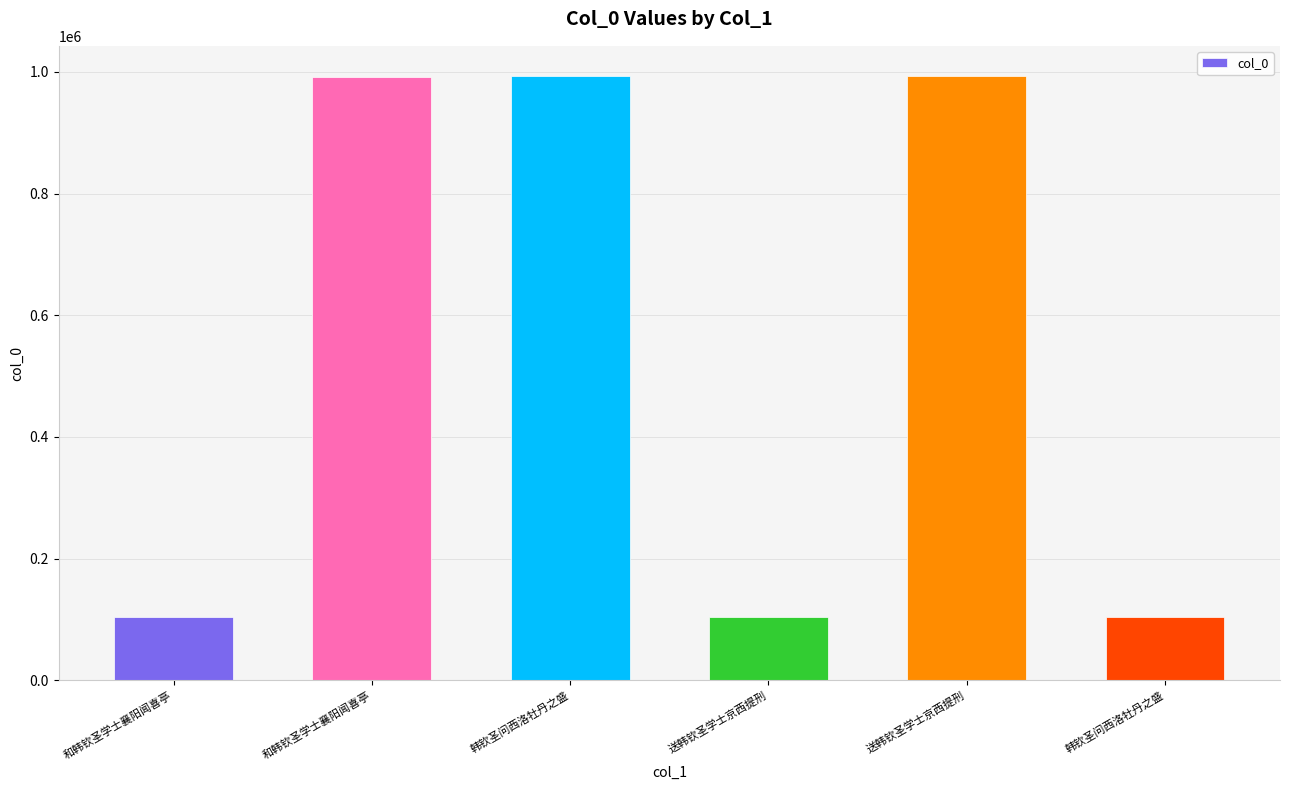

How many data points are less than 991198?

3